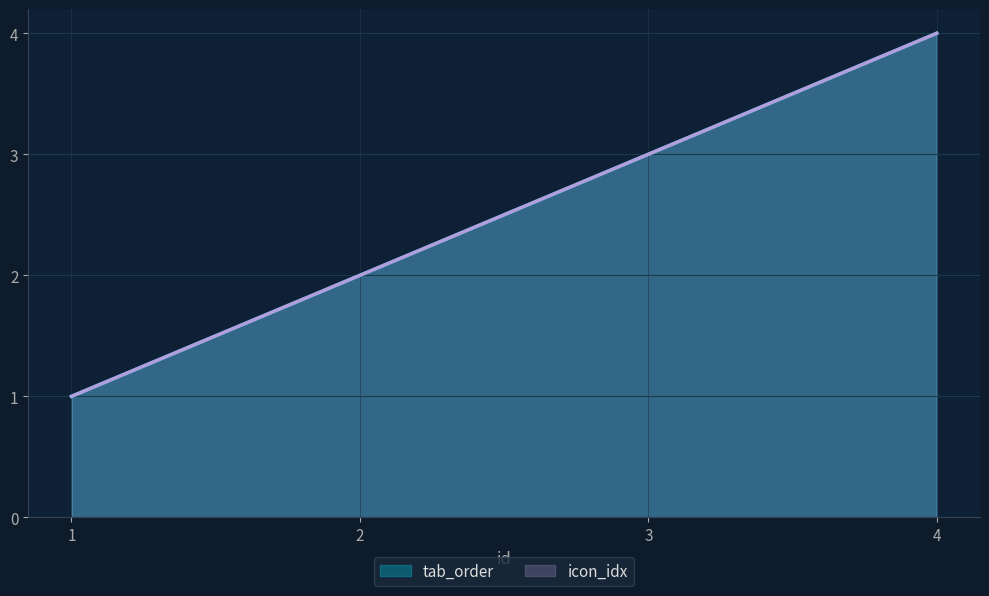

What is the value of the icon_idx point at the 2nd from the left?

2